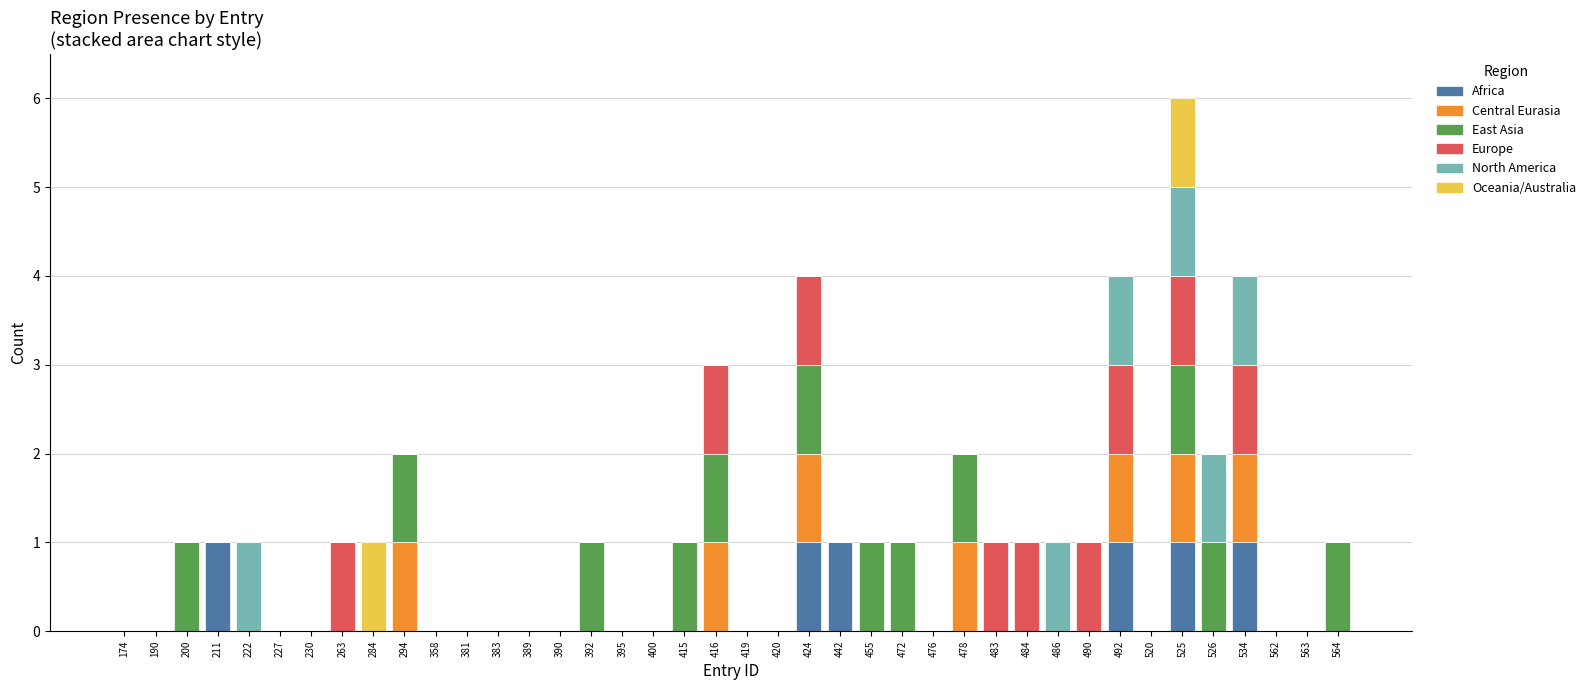

At which category is the sum across all series the highest?

525